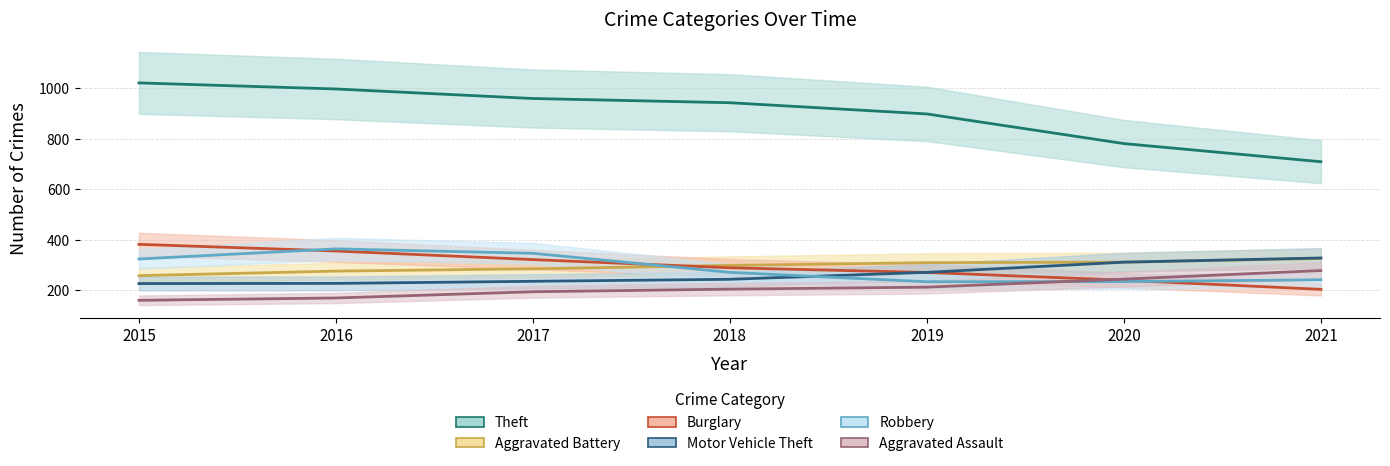

What is the maximum value shown in the chart?

1027